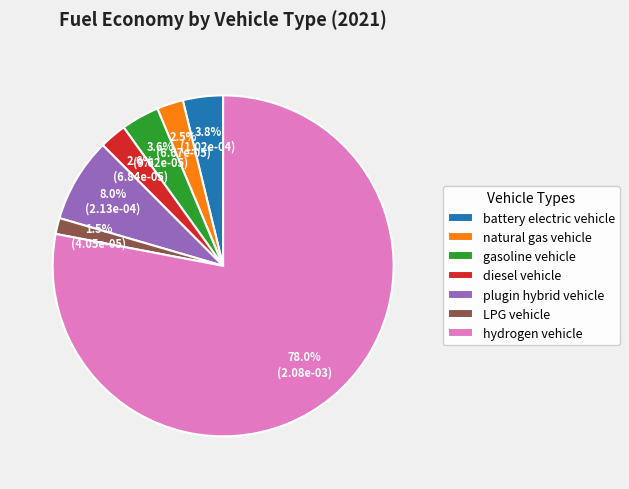

True or false: hydrogen vehicle accounts for 78% of the total.

True